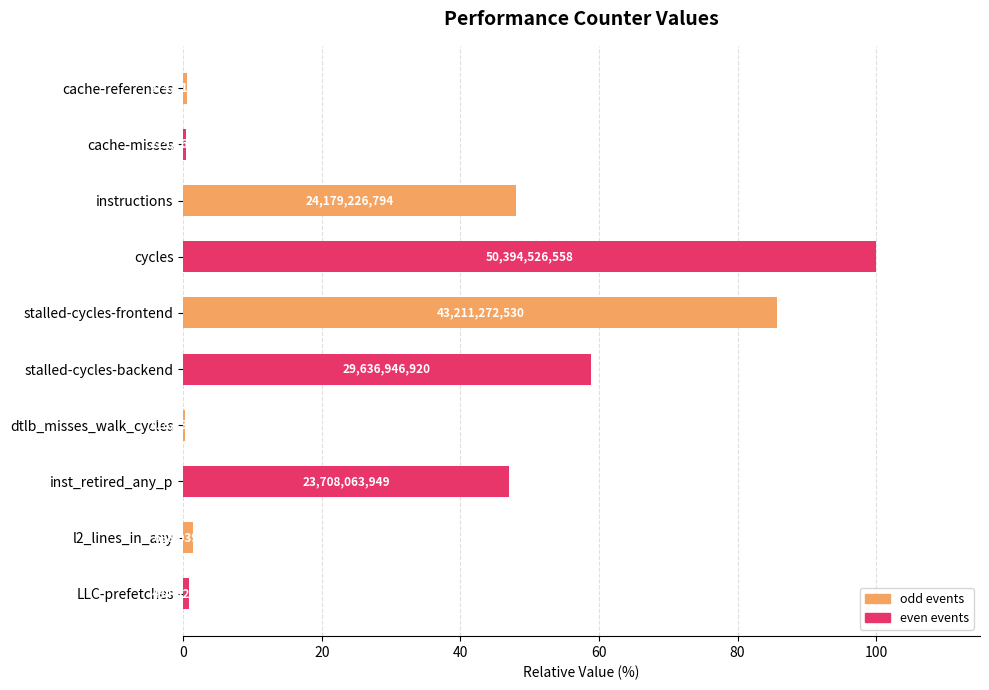

Are the bars horizontal?

Yes